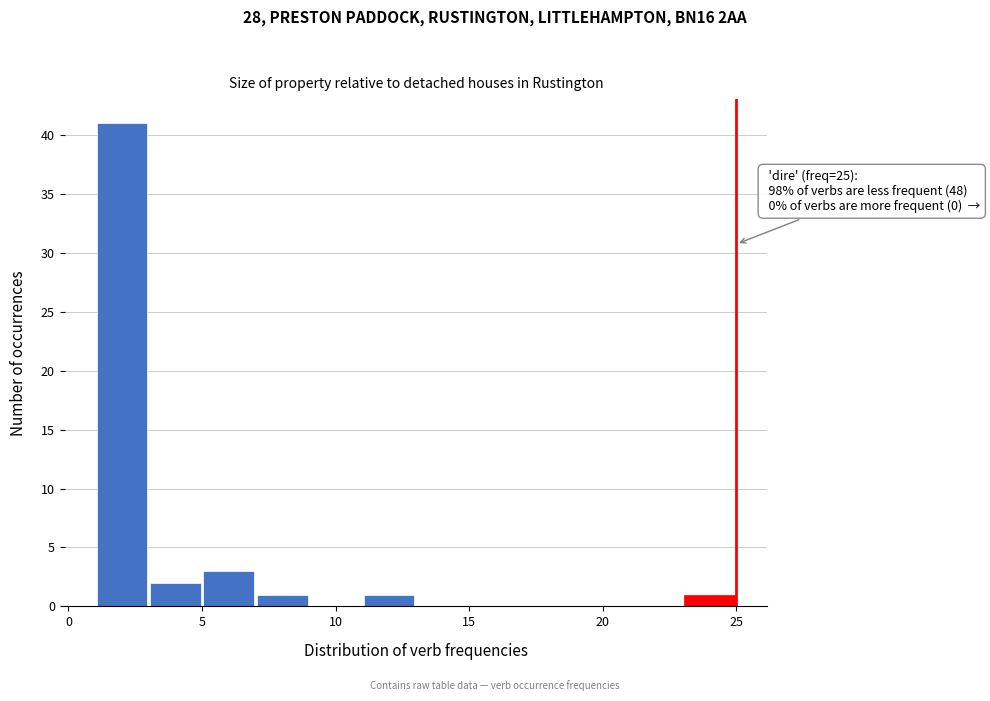

Over which range of the x-axis is the bar tallest?

1 to 3